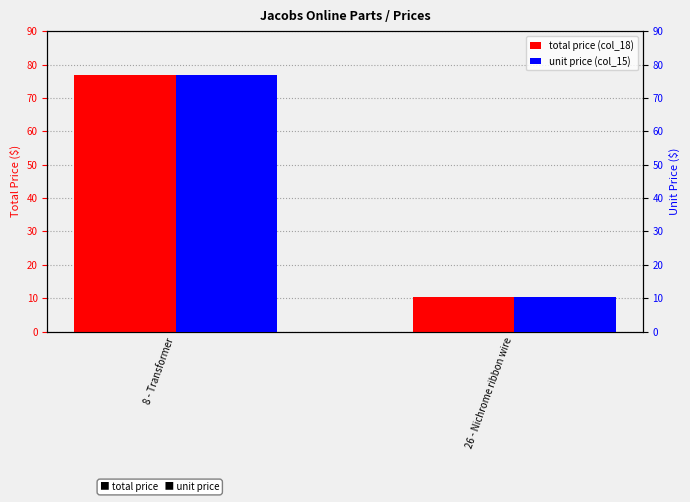

What is the value of the total price (col_18) bar at the 1st from the left?

76.8